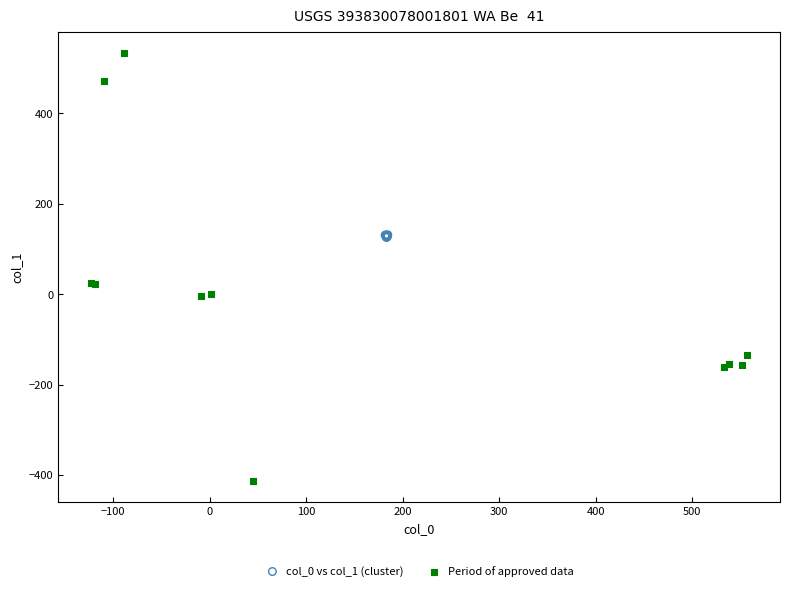

Which series has the largest Y range (max minus min)?

Period of approved data